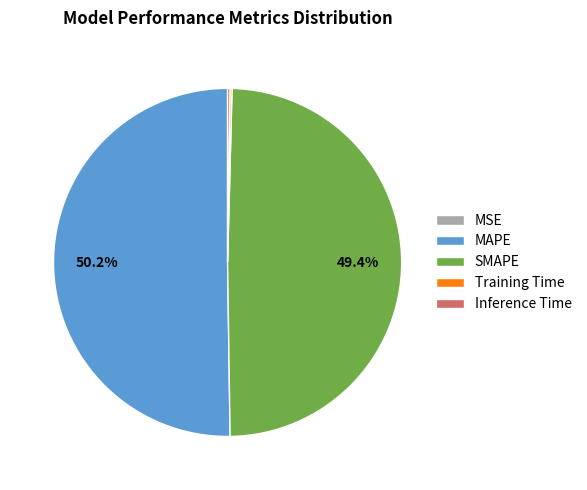

Which slice is the largest?

MAPE